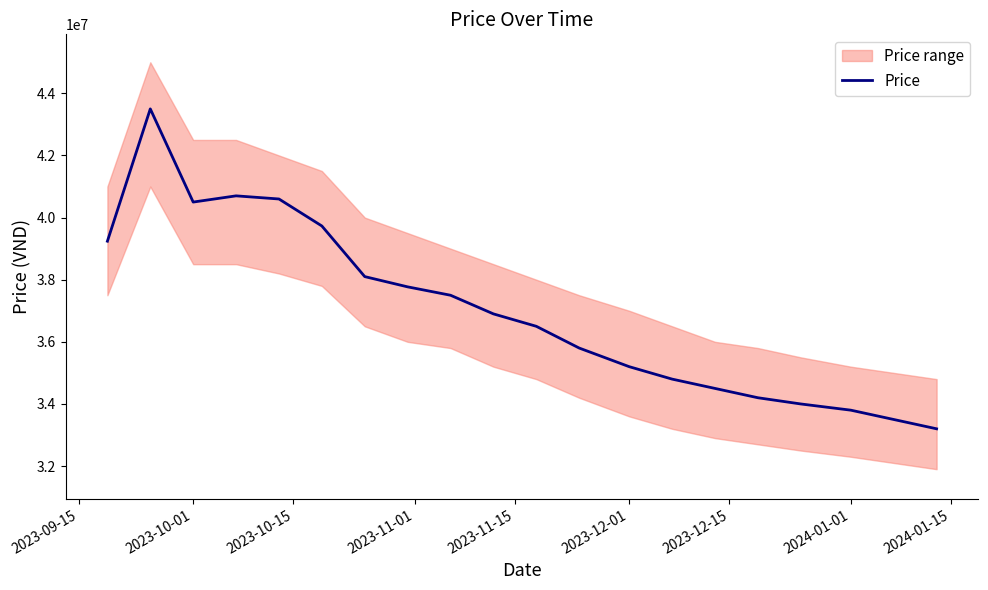

The value of Price at 2023-12-01 is 21270200. True or false?

False